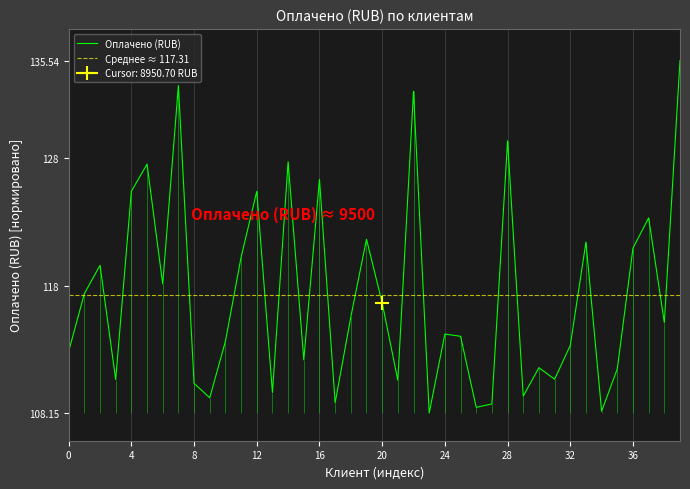

How many interior local valleys (lower than both neighbors) does the data have?

13